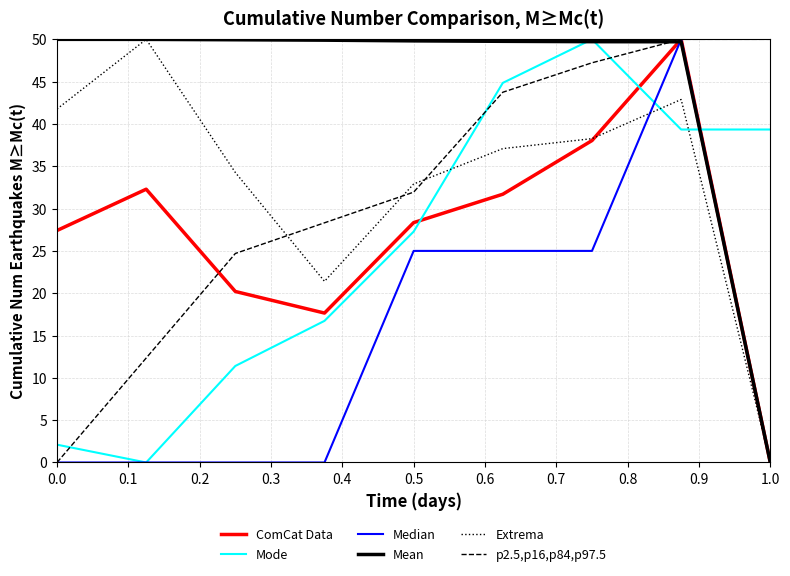

What is the highest value of the Mode series?

50.0